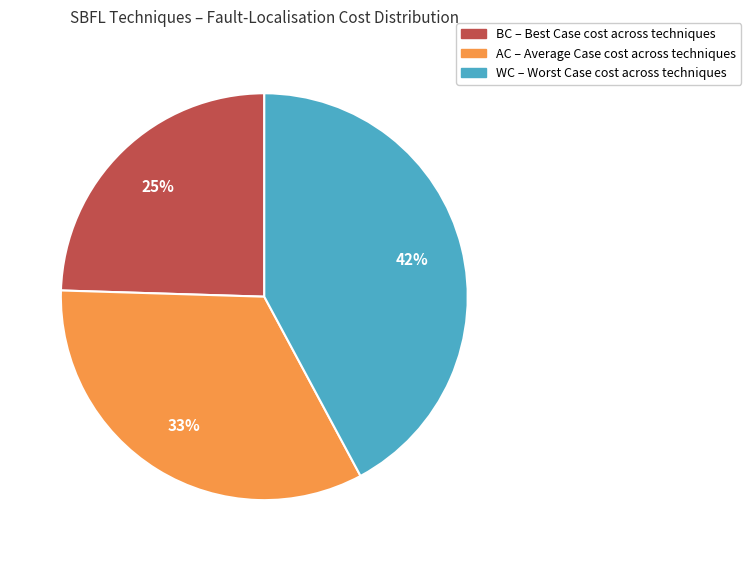

Does any single category account for the majority?

No